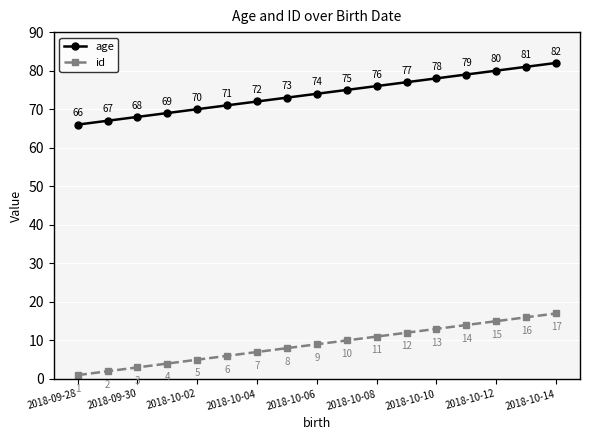

Which series has the largest total across all categories?

age